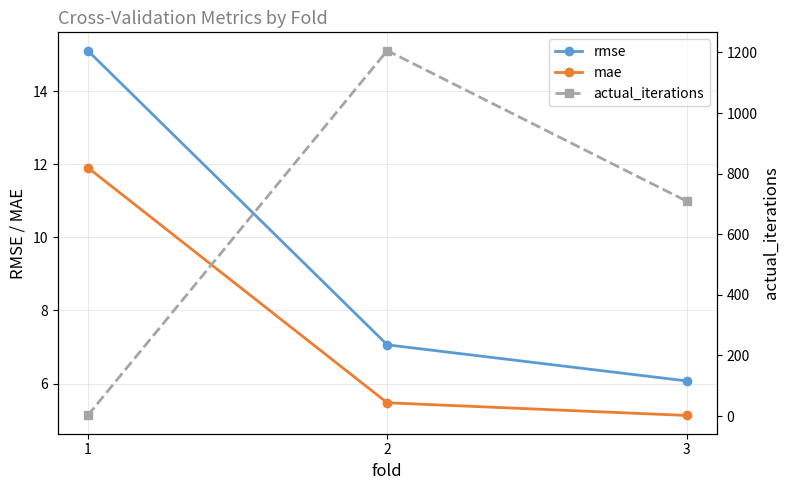

Which has a higher value, 3 or 2?

2